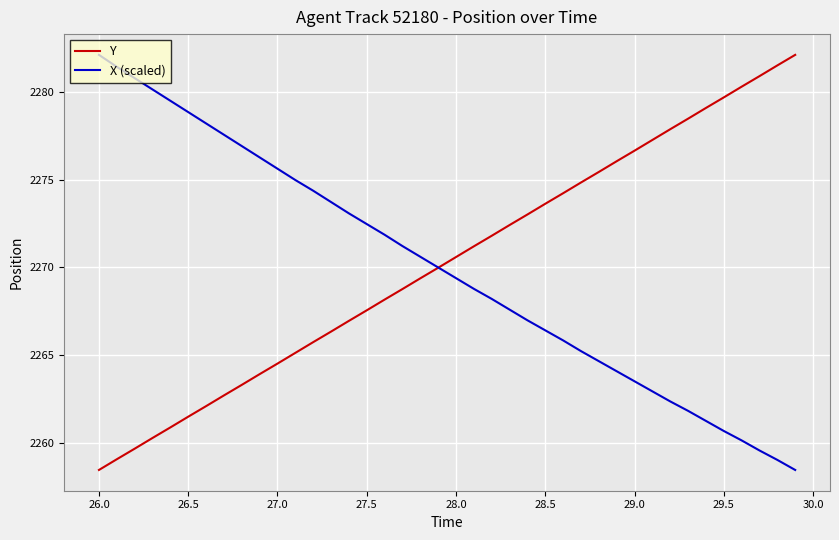

What is the smallest value displayed?

2258.5